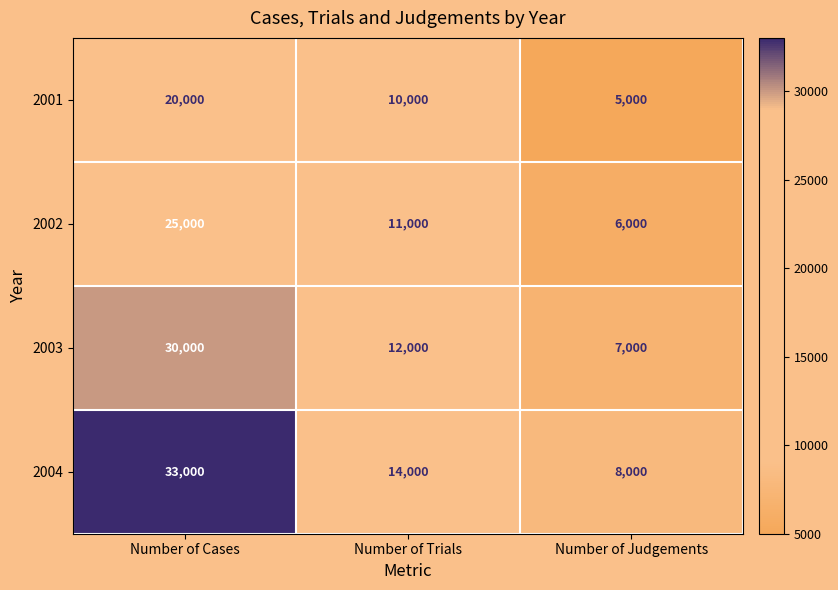

What value does the 2003 series have at Number of Cases, to the nearest 10?

30000